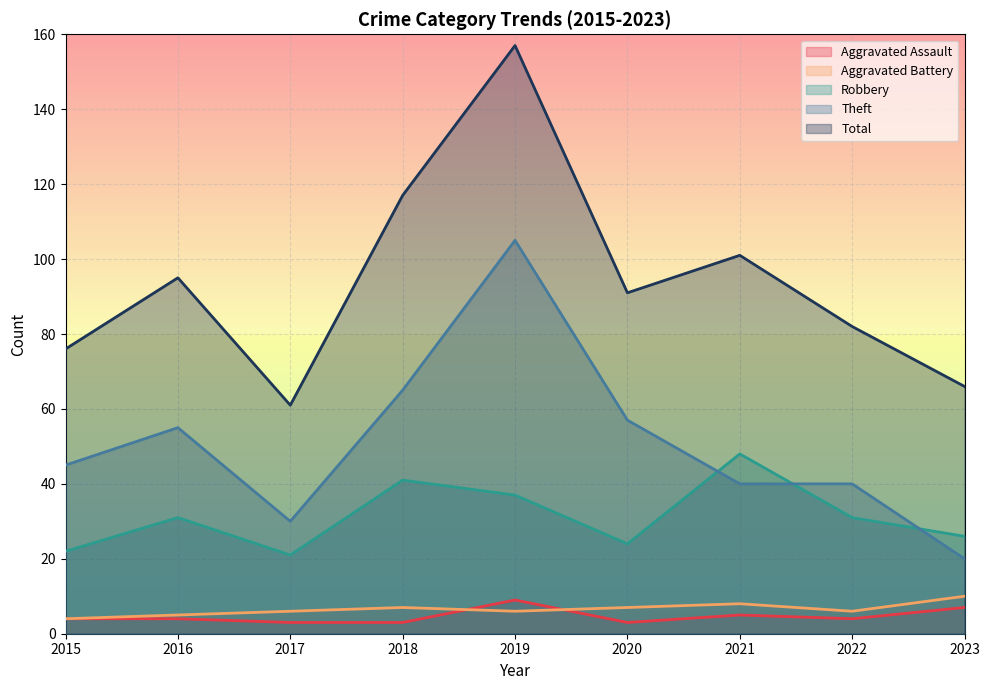

What is the value of the Total point at the 3rd from the left?

61